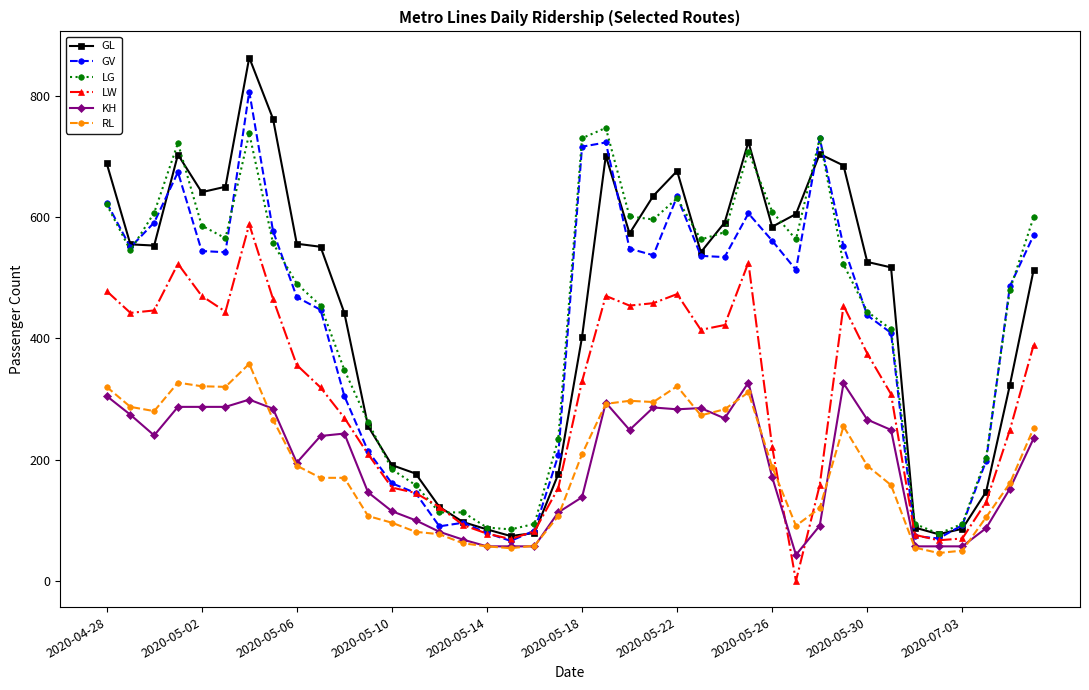

True or false: LW and KH cross at least once.

True